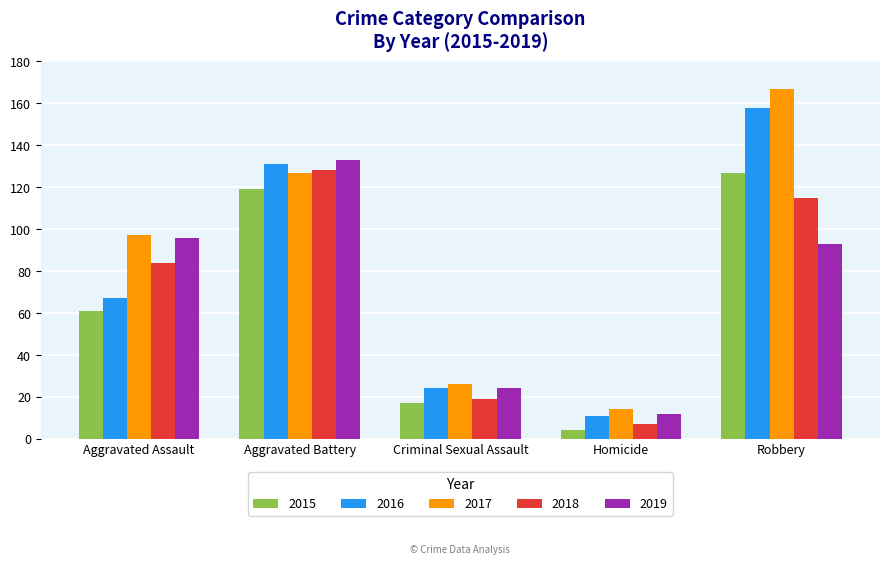

Read the 2018 value at Robbery.

115